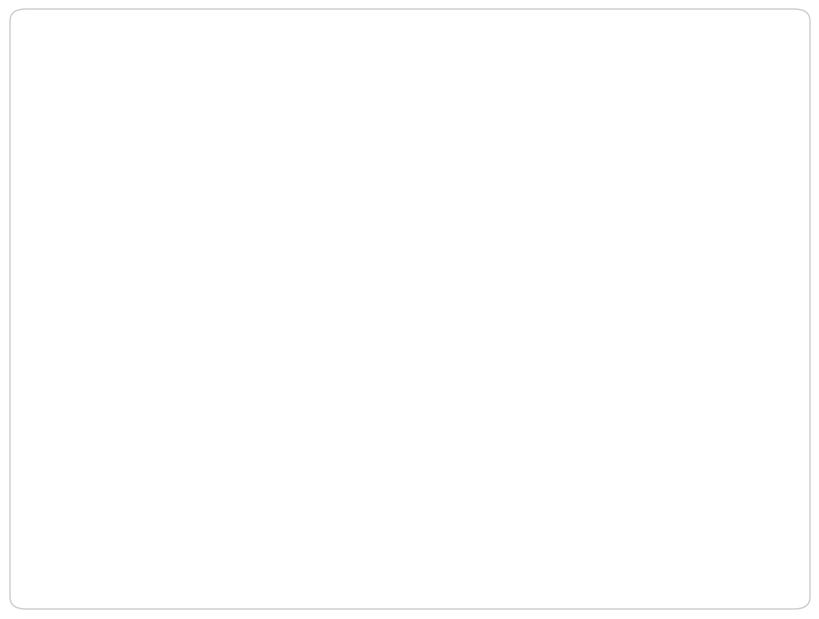

What is the ratio of the value at SMAPE: 46% to the value at MAPE: 52%?

0.9